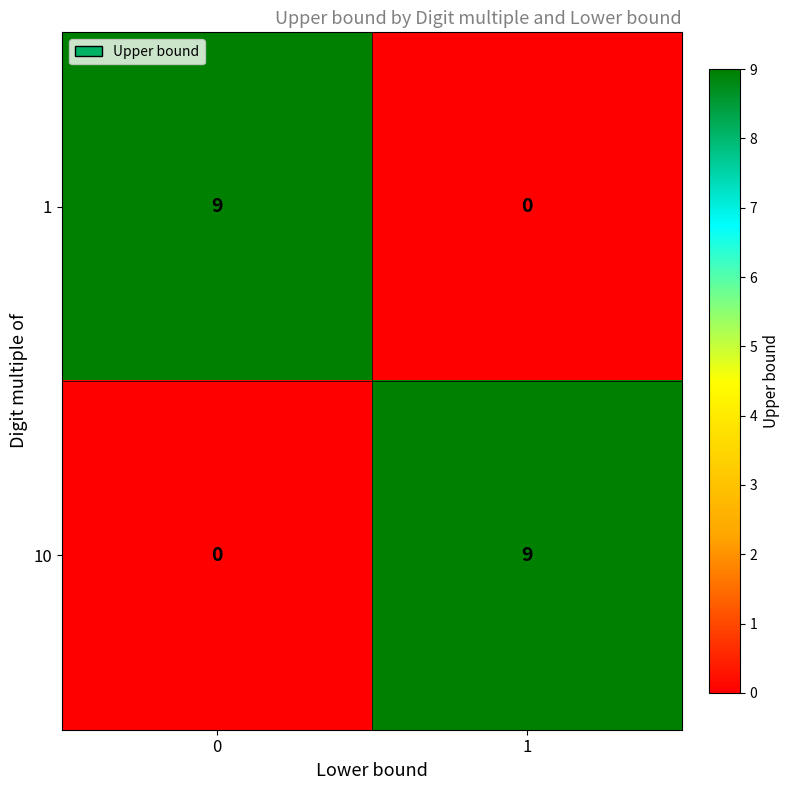

What is the spread (max minus min) of values at 0?

9